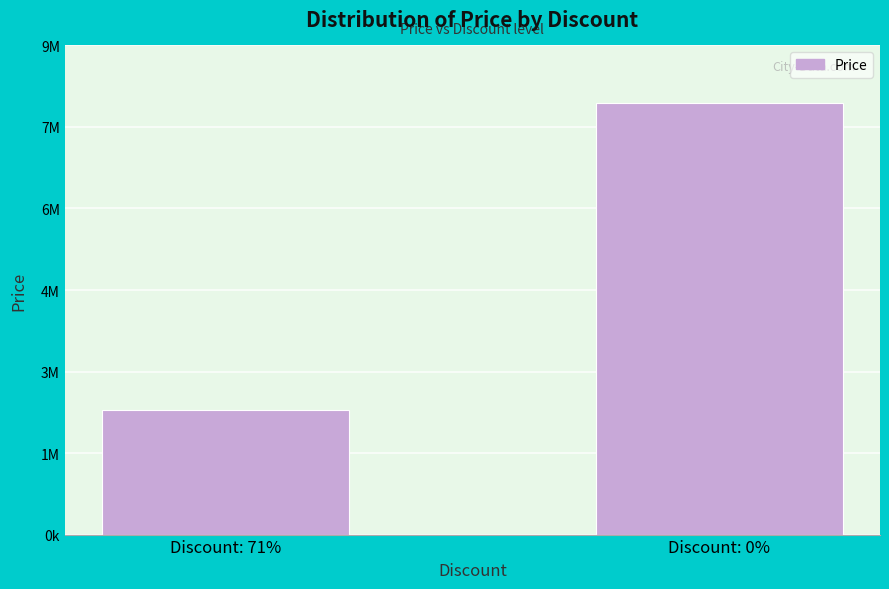

Is it true that the value at Discount: 0% is 13206434?

False